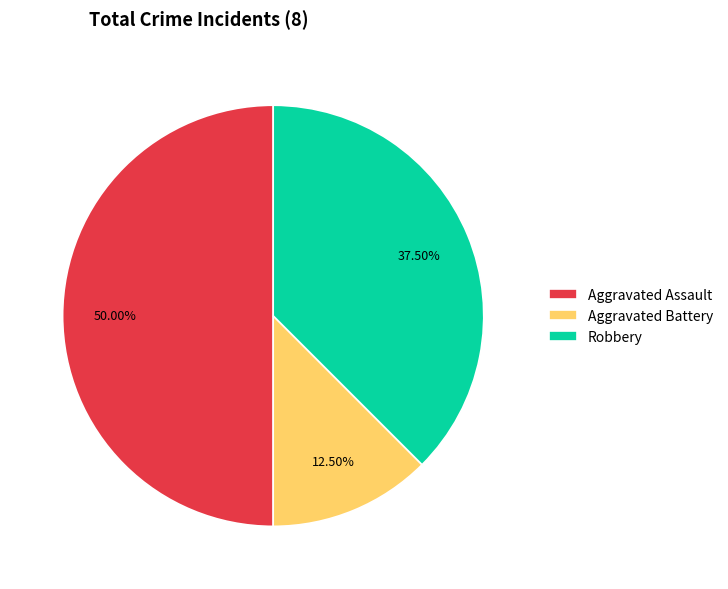

Rank the categories by value from lowest to highest.

Aggravated Battery, Robbery, Aggravated Assault